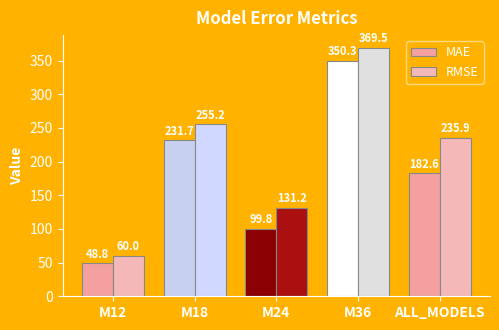

What is the maximum value for MAE?

350.3